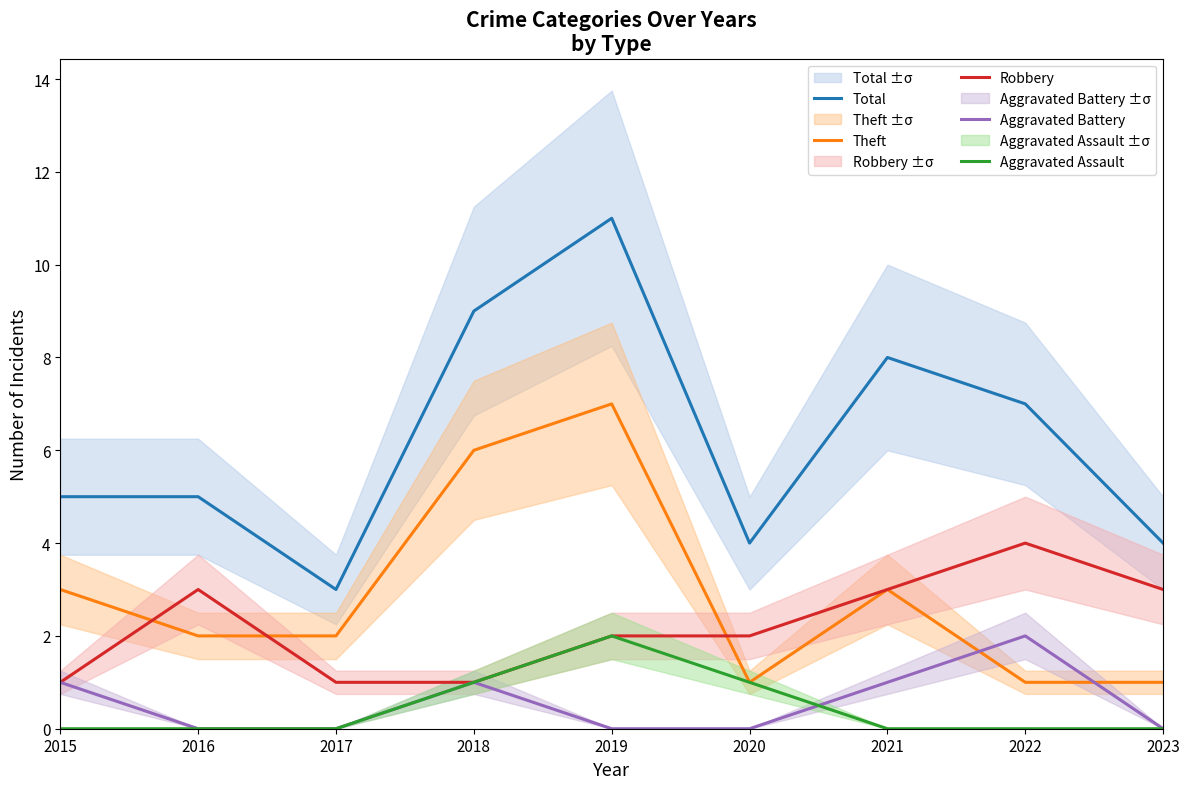

Which label corresponds to the smallest value in the chart?

2016